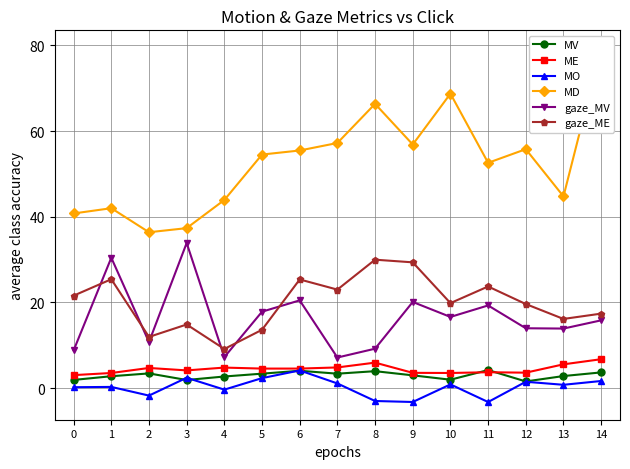

At which label does MV reach its peak?

11